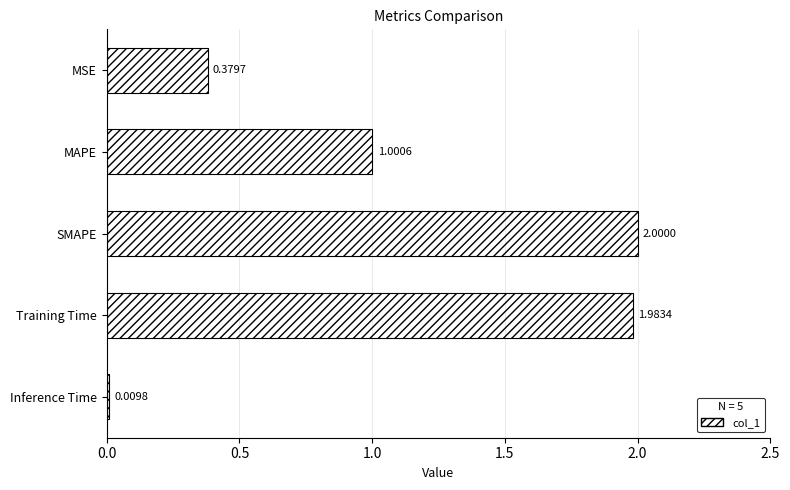

What is the label of the 2nd bar from the bottom?

Training Time